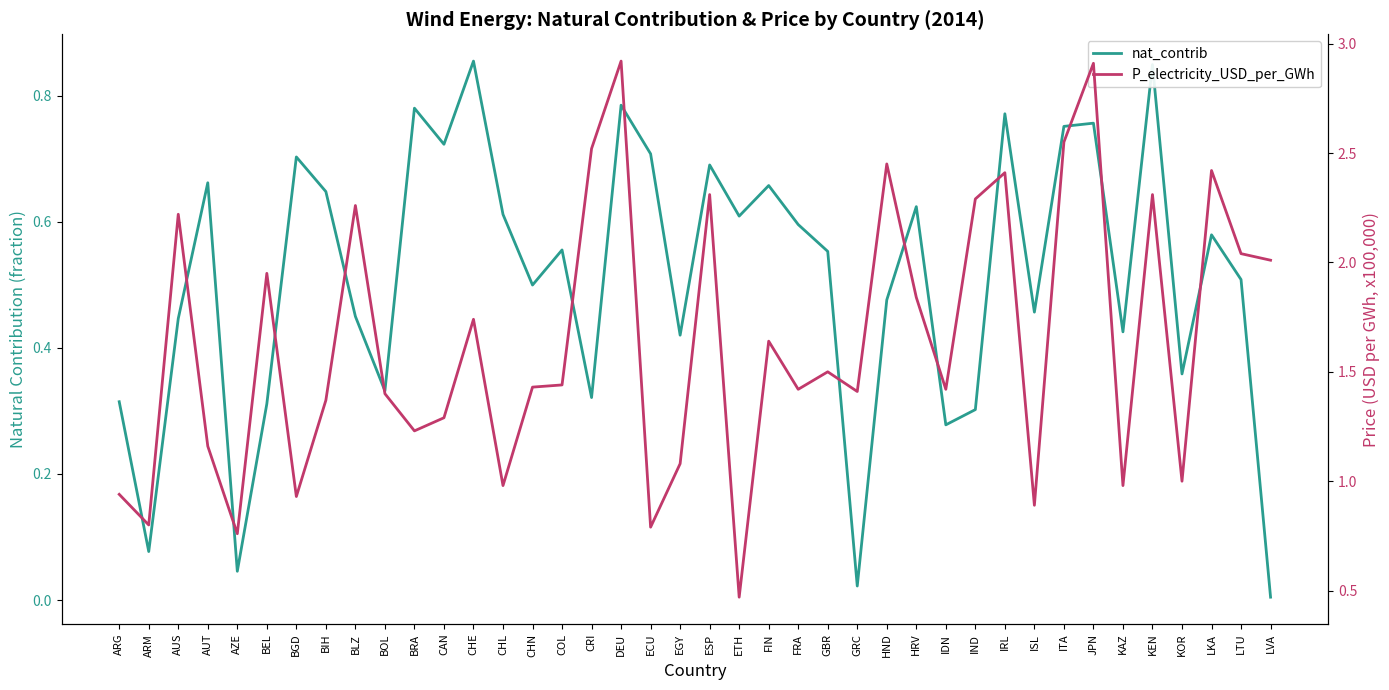

Which series has the largest total across all categories?

P_electricity_USD_per_GWh